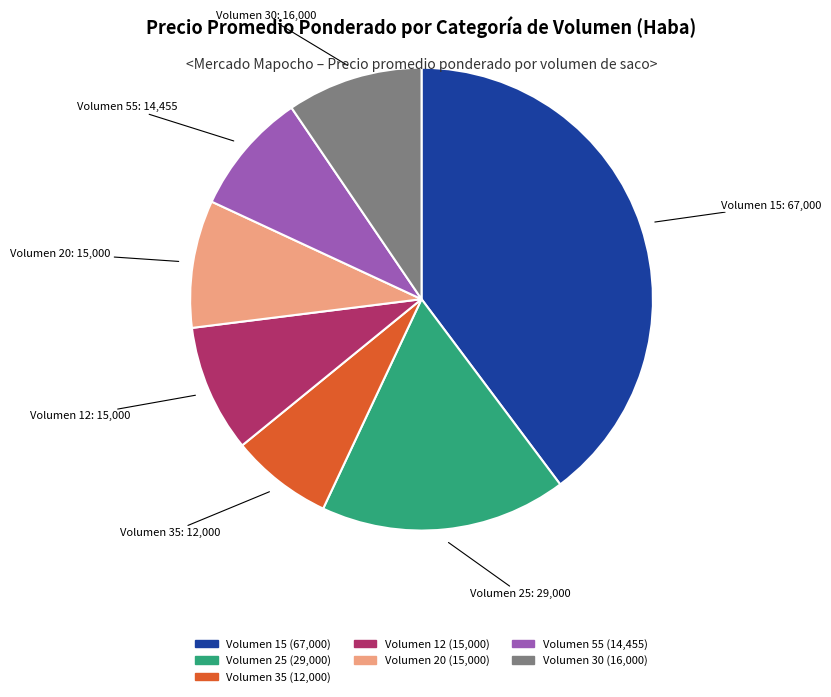

Is there a majority slice in this chart?

No